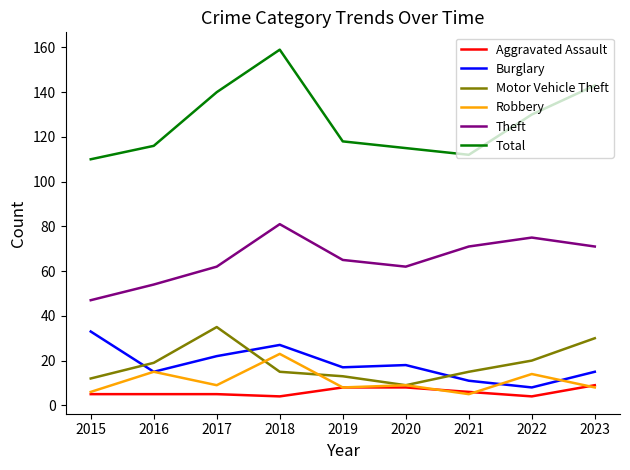

True or false: Robbery and Burglary cross at least once.

True